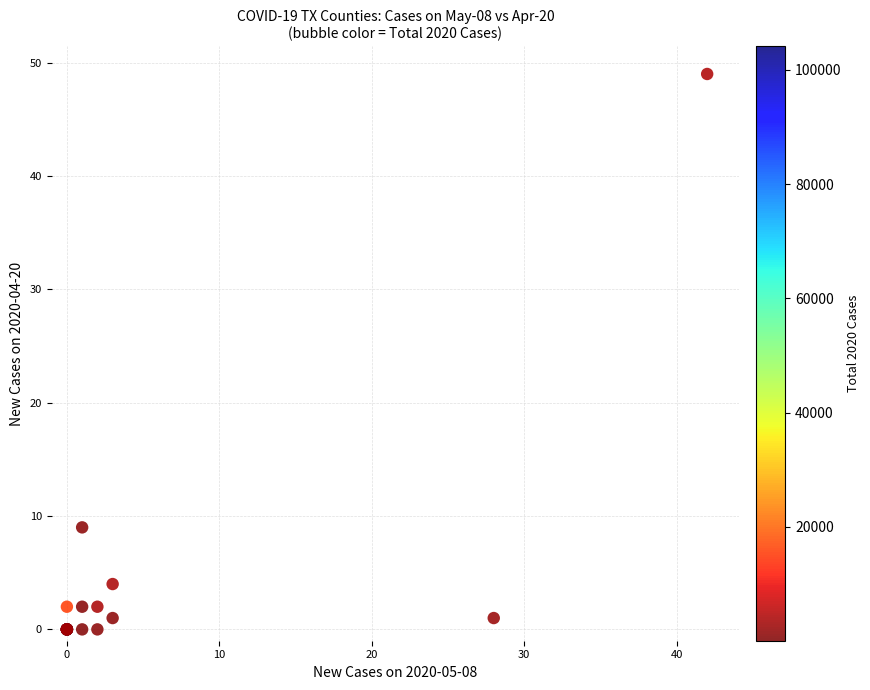

What Y value in the scatter plot is closest to 24?

9